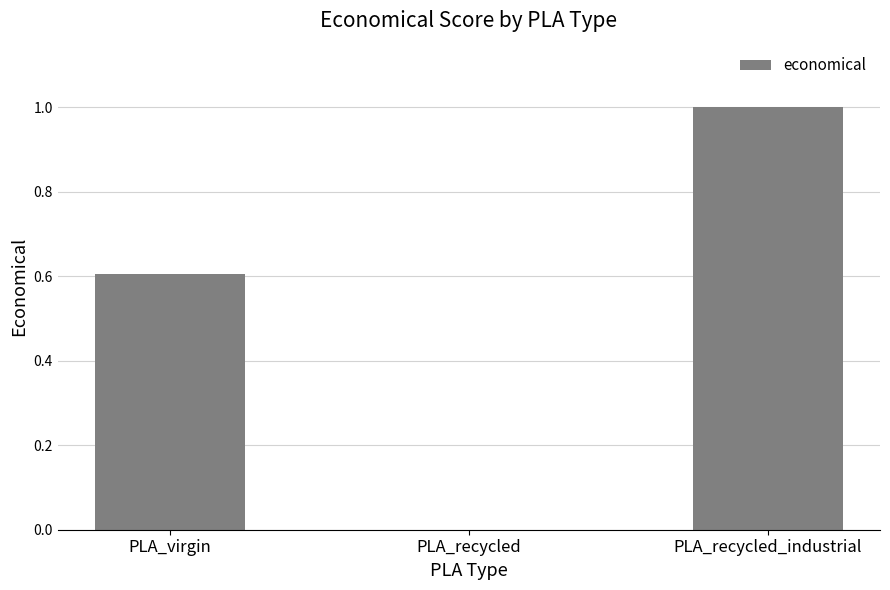

Which has a higher value, PLA_virgin or PLA_recycled_industrial?

PLA_recycled_industrial